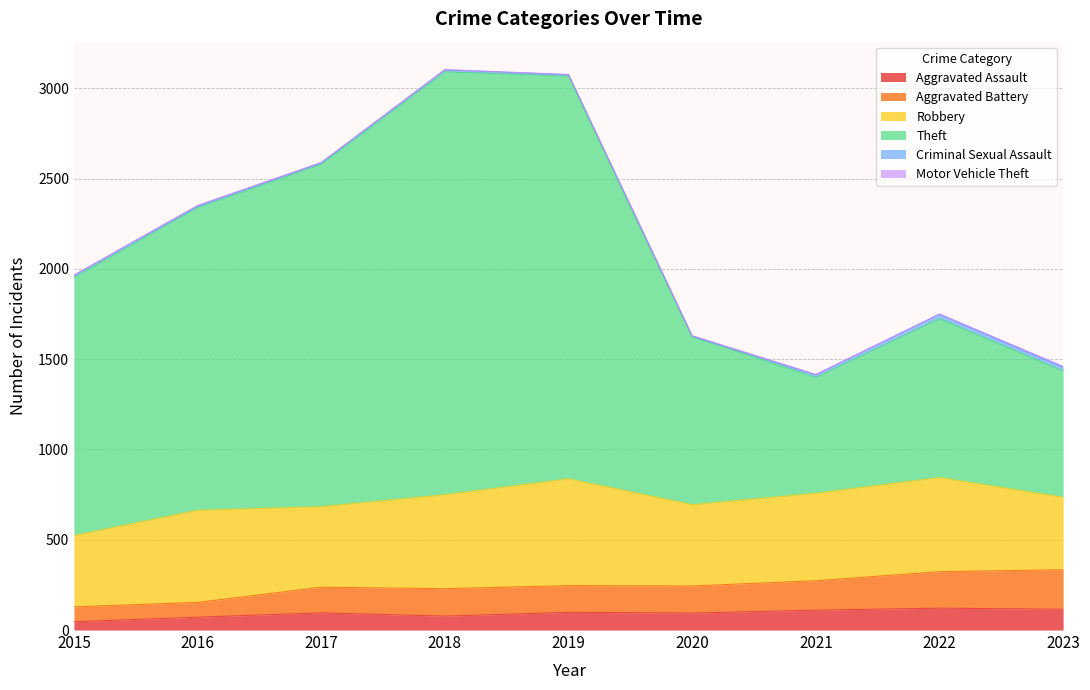

True or false: Aggravated Assault has a value of 53 at 2017.

False